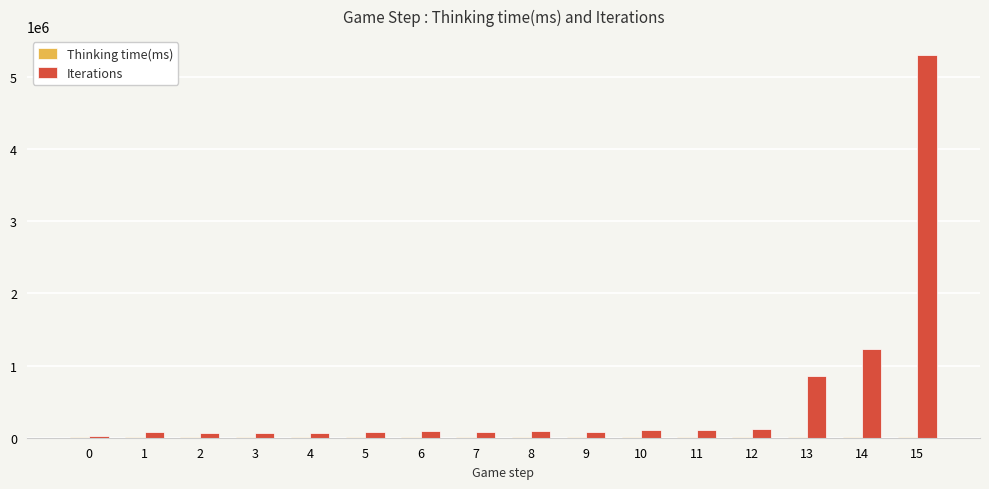

What is the sum of all Iterations values?

8451881